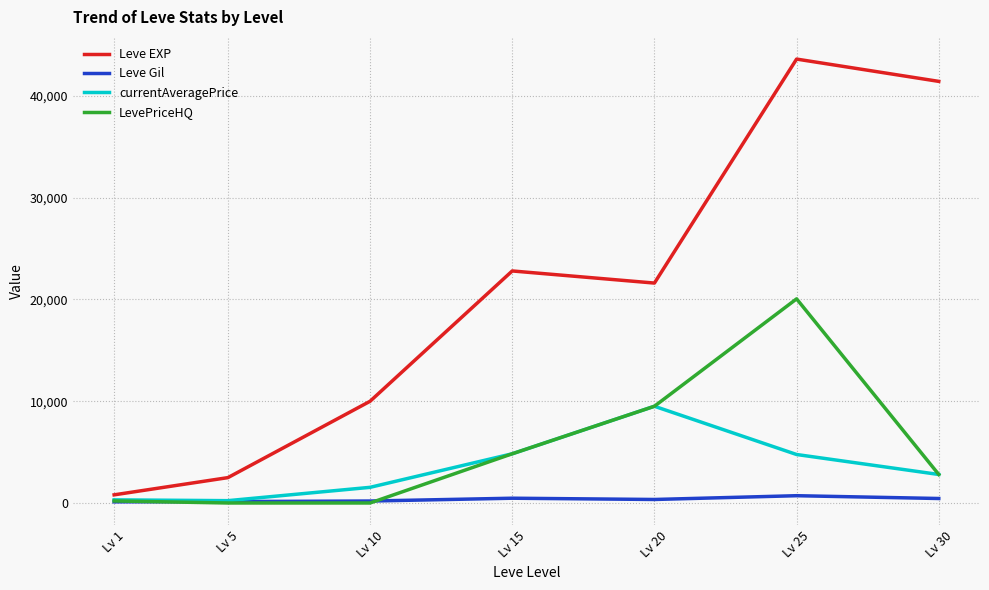

How many lines are shown in the chart?

4